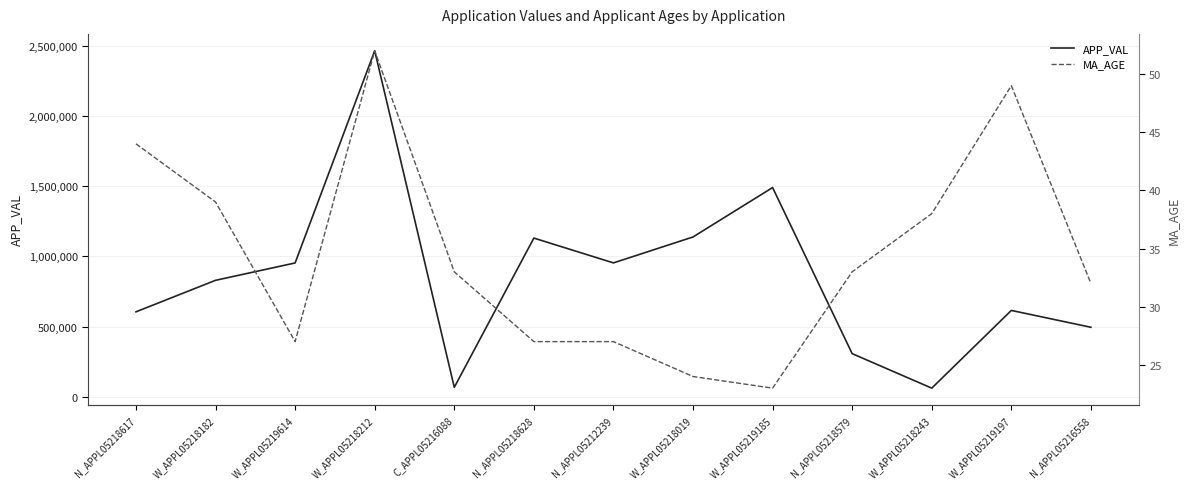

True or false: APP_VAL and MA_AGE cross at least once.

False